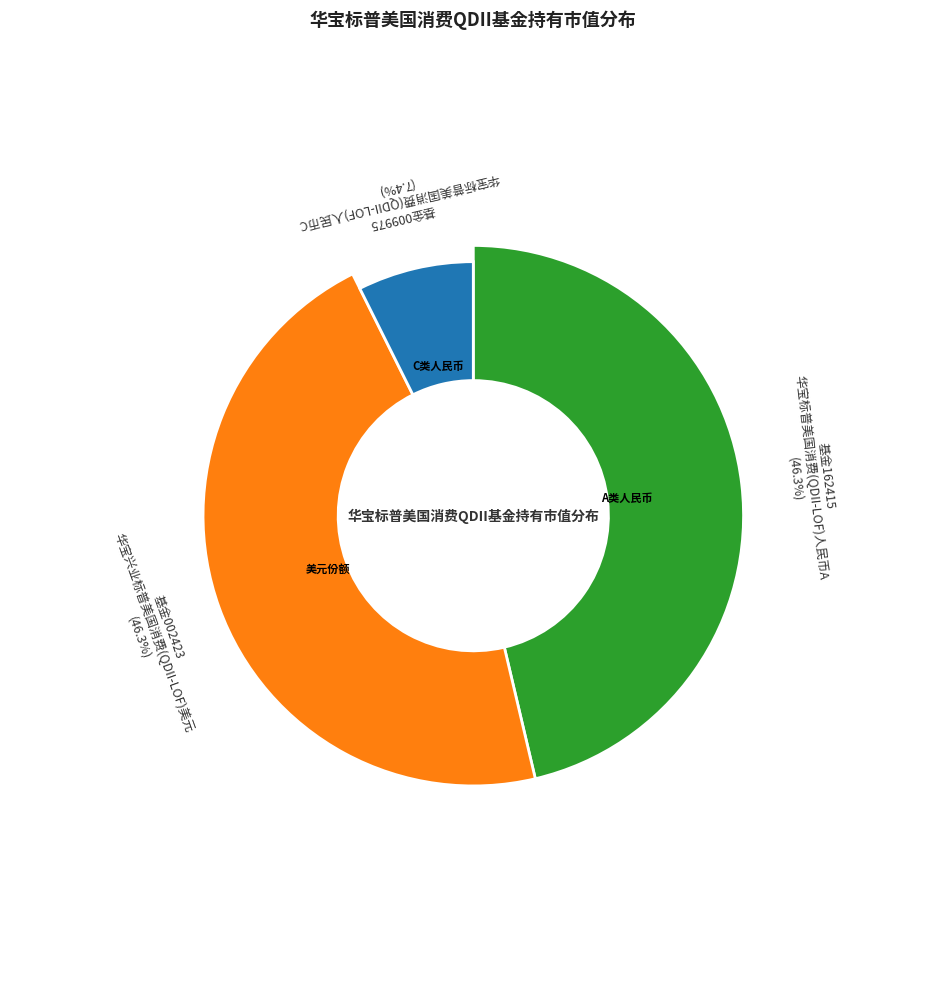

True or false: 华宝标普美国消费(QDII-LOF)人民币C accounts for 15% of the total.

False